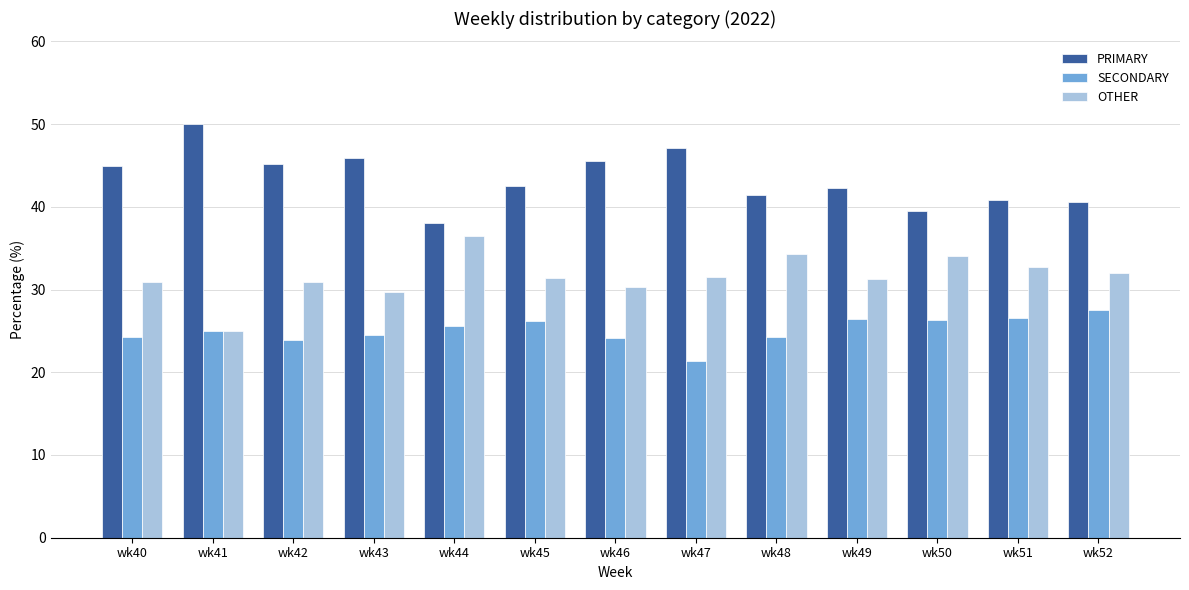

What is the spread (max minus min) of values at wk51?

14.3